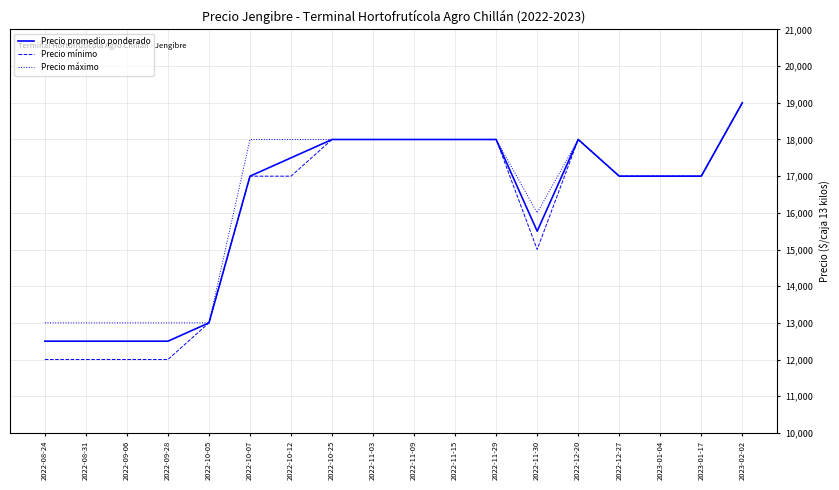

What is the difference between the Precio máximo values at 2022-10-07 and 2022-10-05?

5000